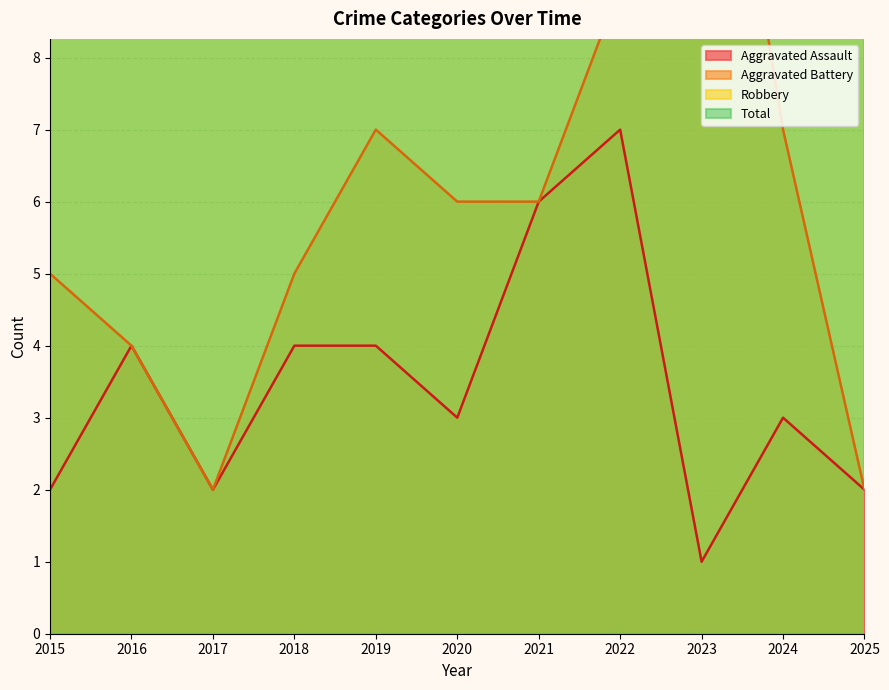

How many interior local valleys does the Robbery series have?

3